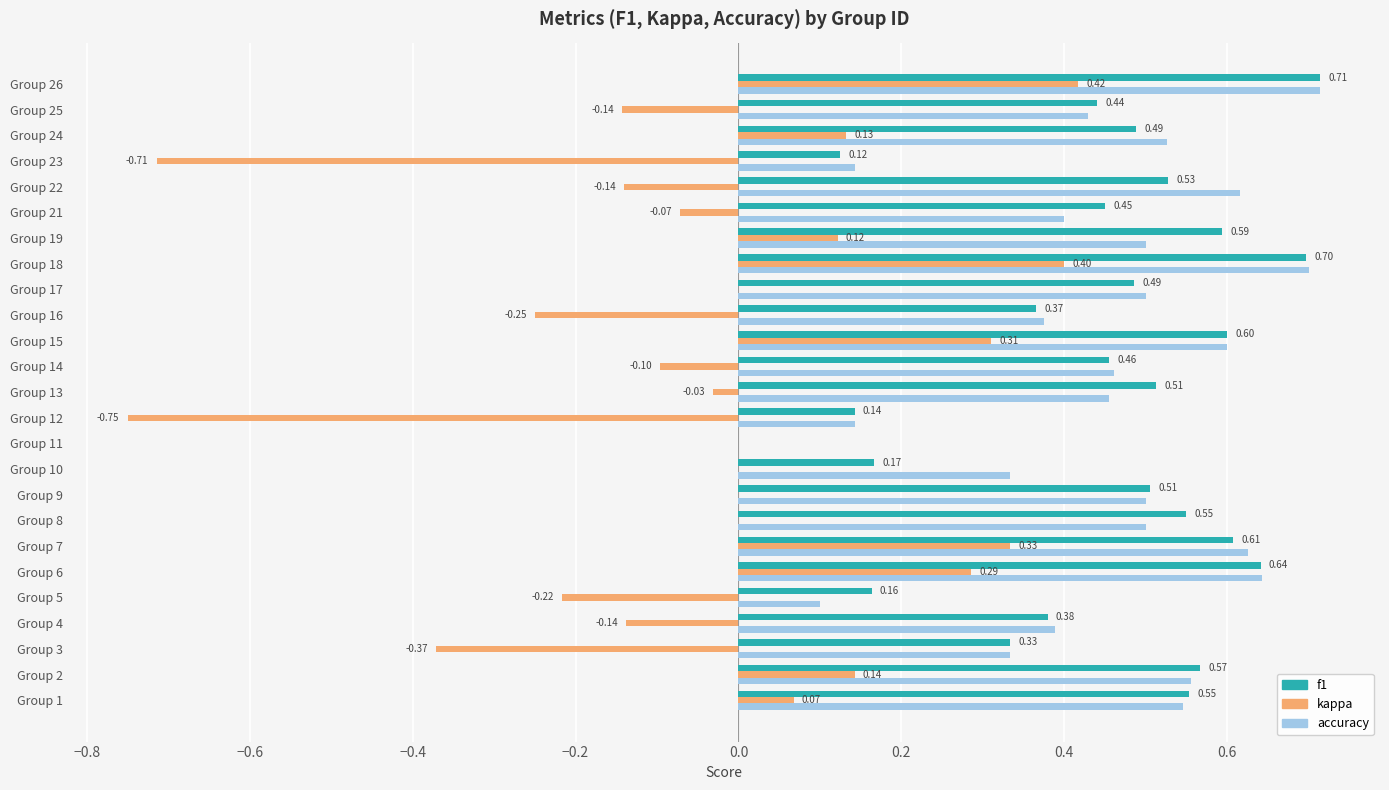

What is the total value across all series at Group 17?

1.0